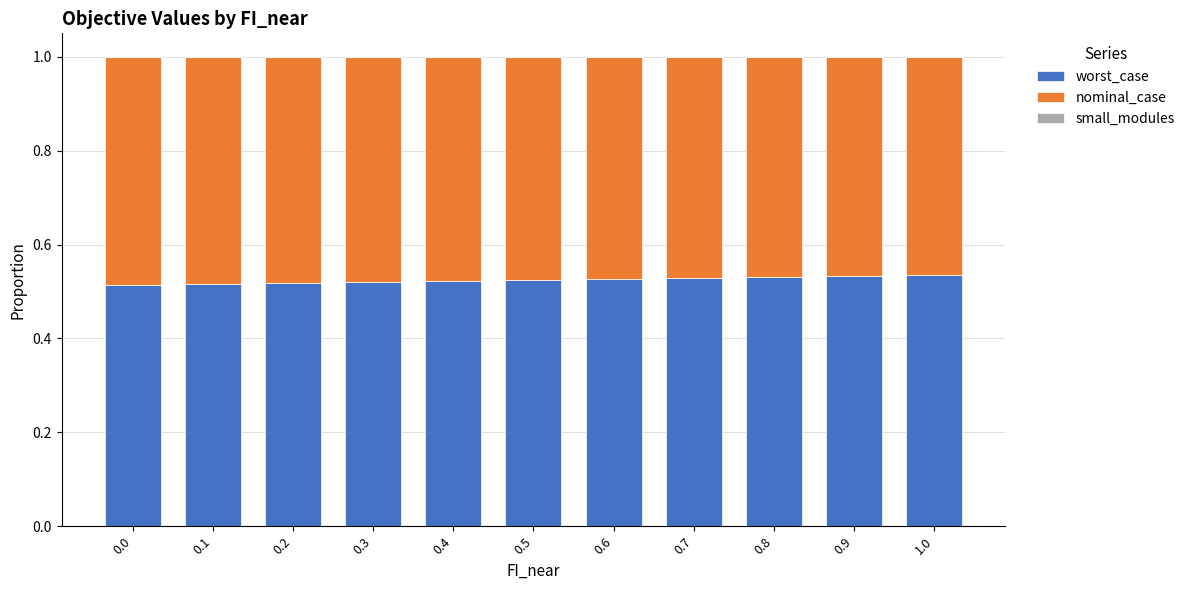

The value of worst_case at 0.9 is 0.9. True or false?

False